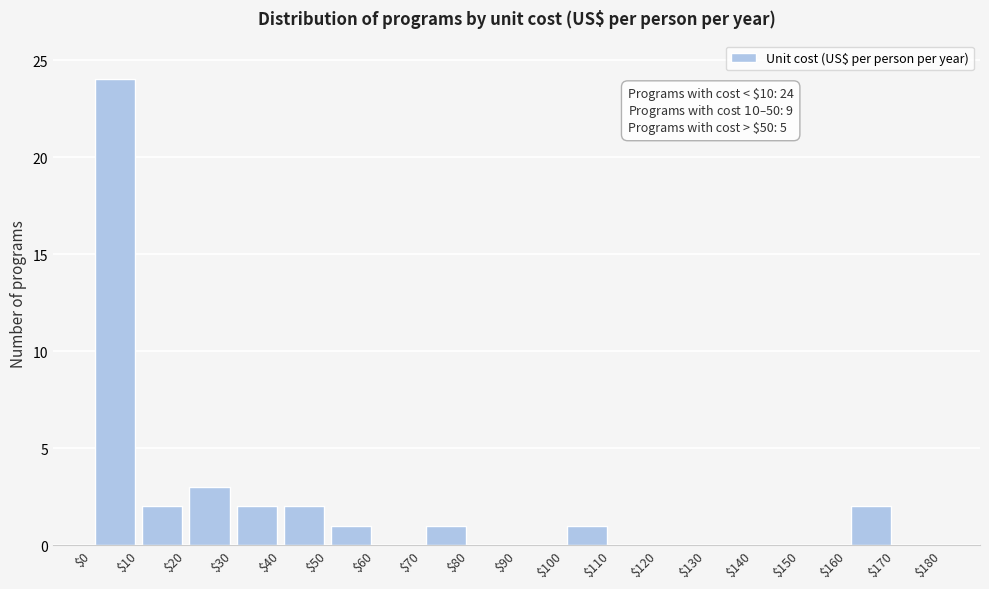

Over which range of the x-axis is the bar tallest?

$0 to $10